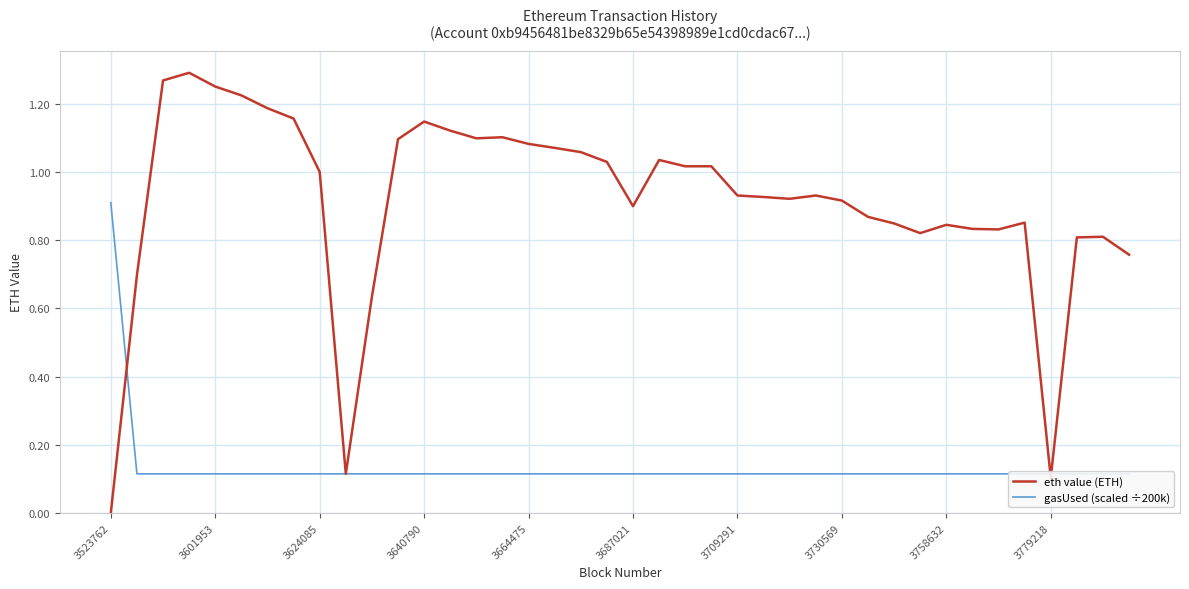

The eth value (ETH) series shows 0.0 at 3779218. True or false?

False